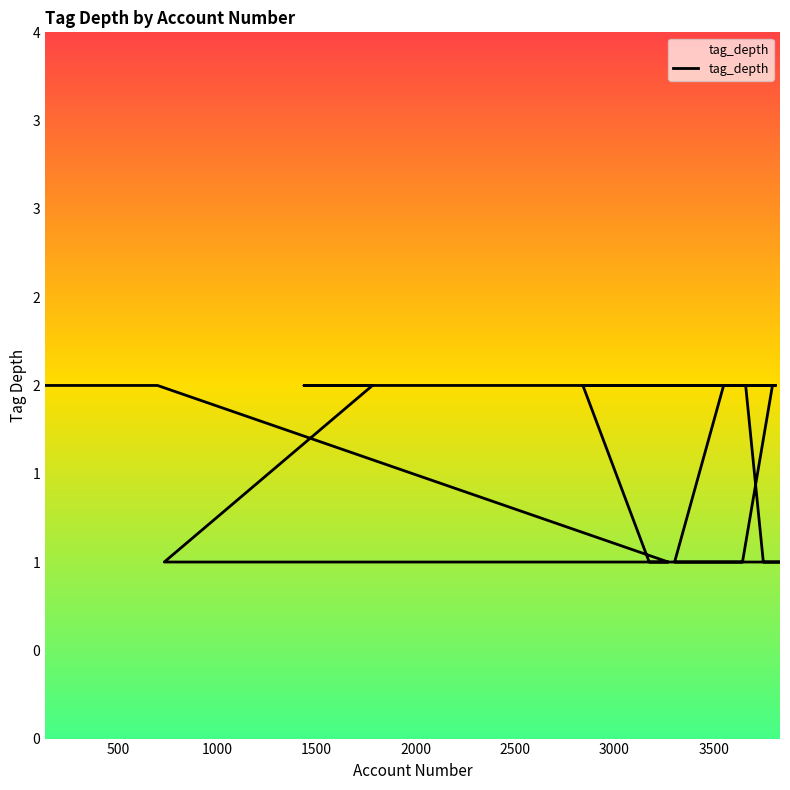

Is it true that the value at 18 is 2?

True